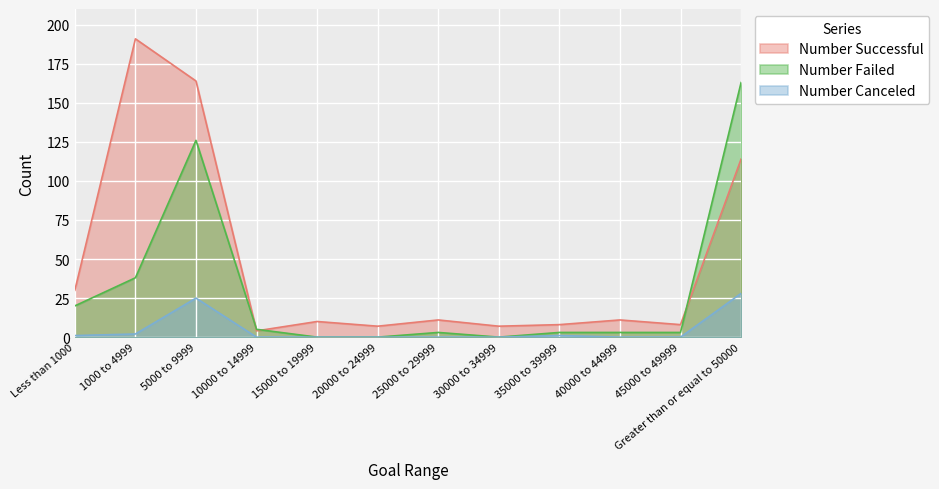

At which label does Number Successful reach its peak?

1000 to 4999